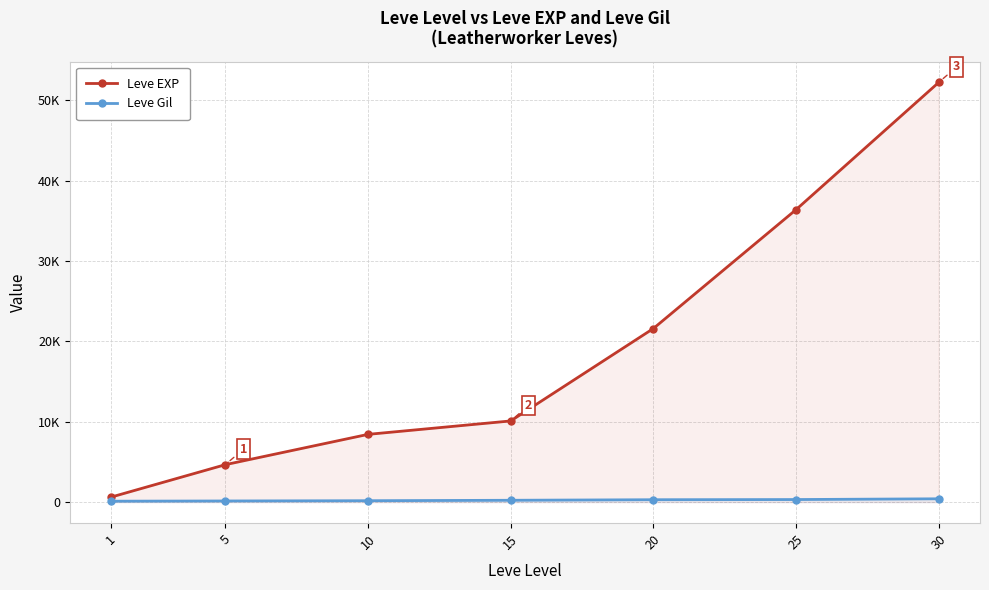

List the series in order of their overall mean, lowest first.

Leve Gil, Leve EXP